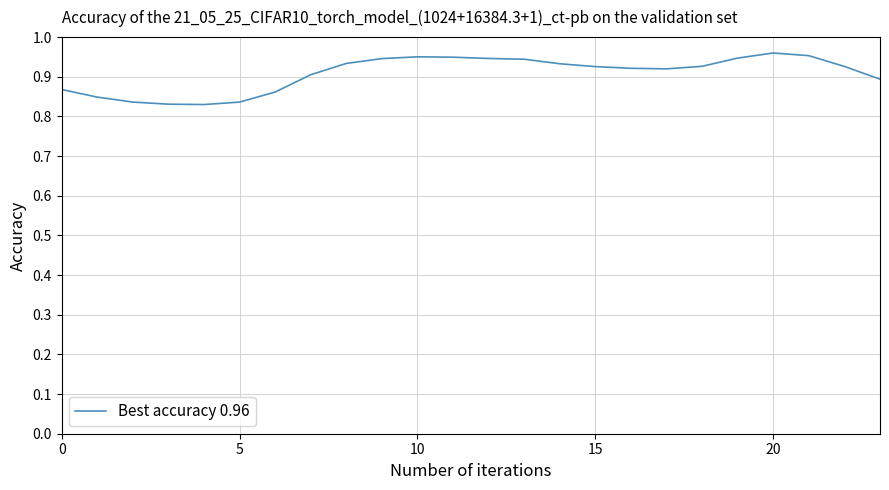

How many values are between 0 and 1?

24